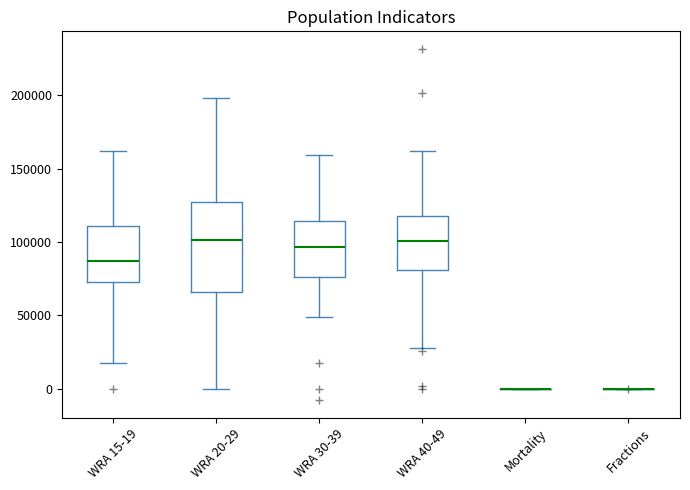

Which box is the tallest, from its lower edge to its upper edge?

WRA 20-29